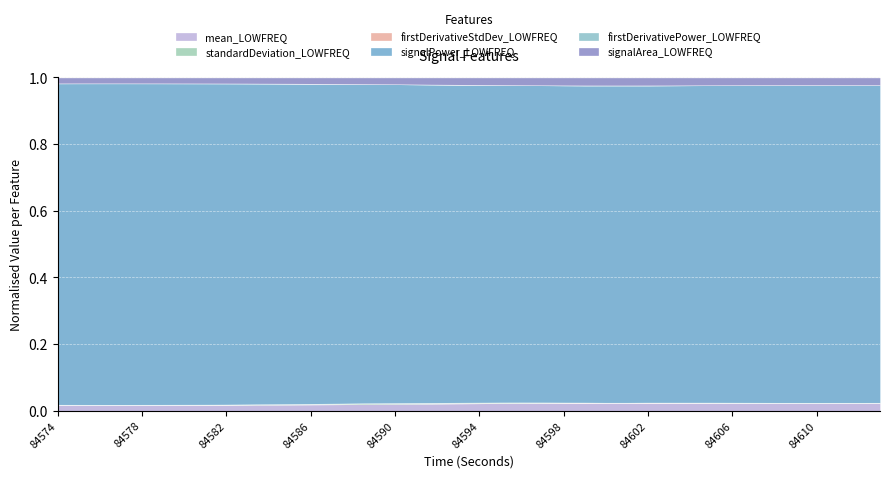

Where is the first local maximum for signalPower_LOWFREQ?

84577